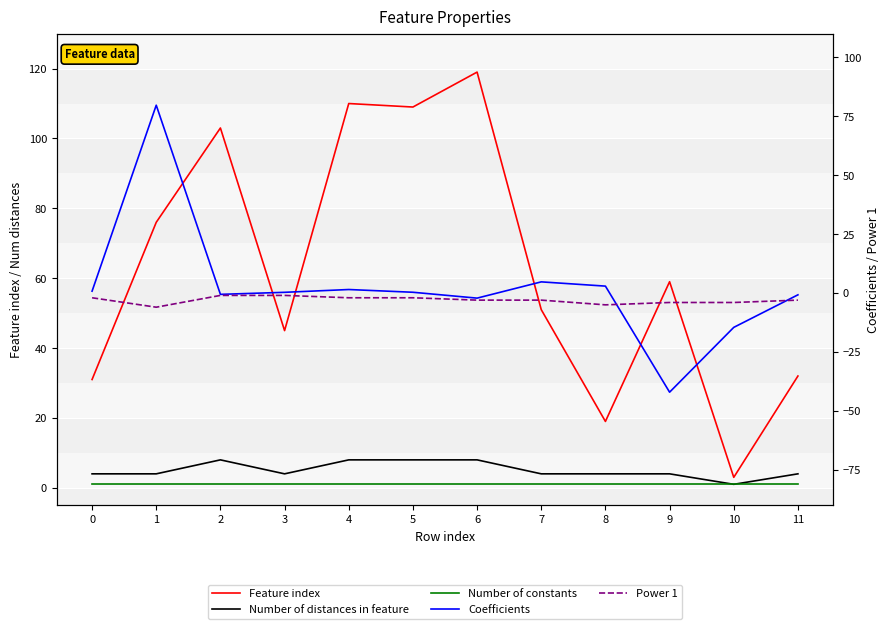

What is the difference between the maximum and minimum values in the Number of distances in feature series?

7.0